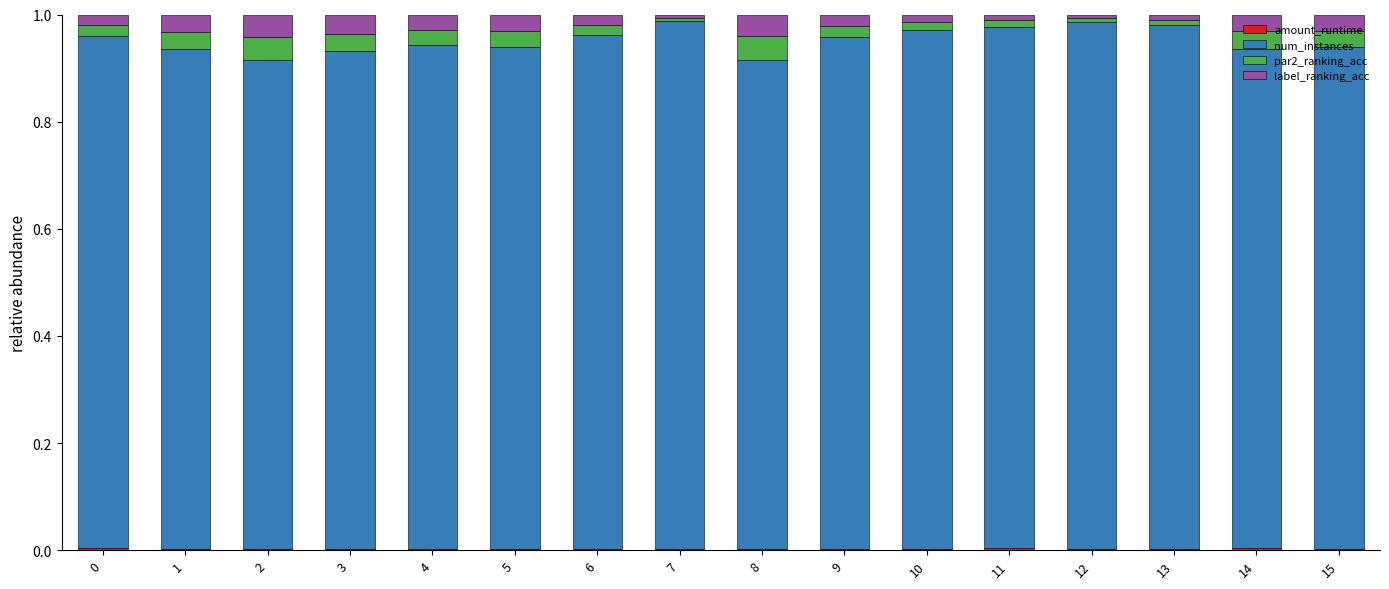

Are the bars grouped side by side (vs. stacked)?

No